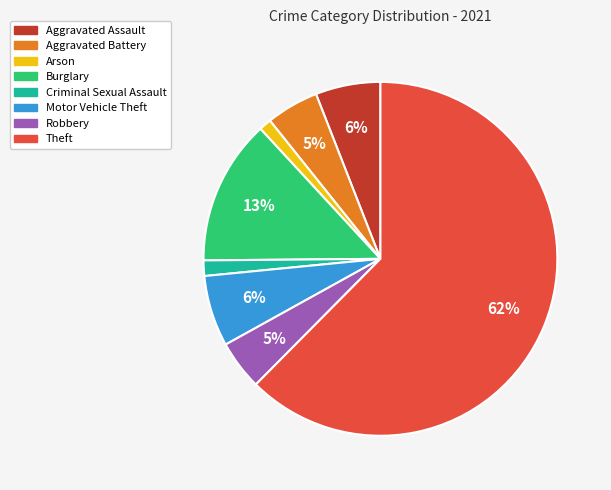

Combined, do Theft and Aggravated Assault account for over 50%?

Yes